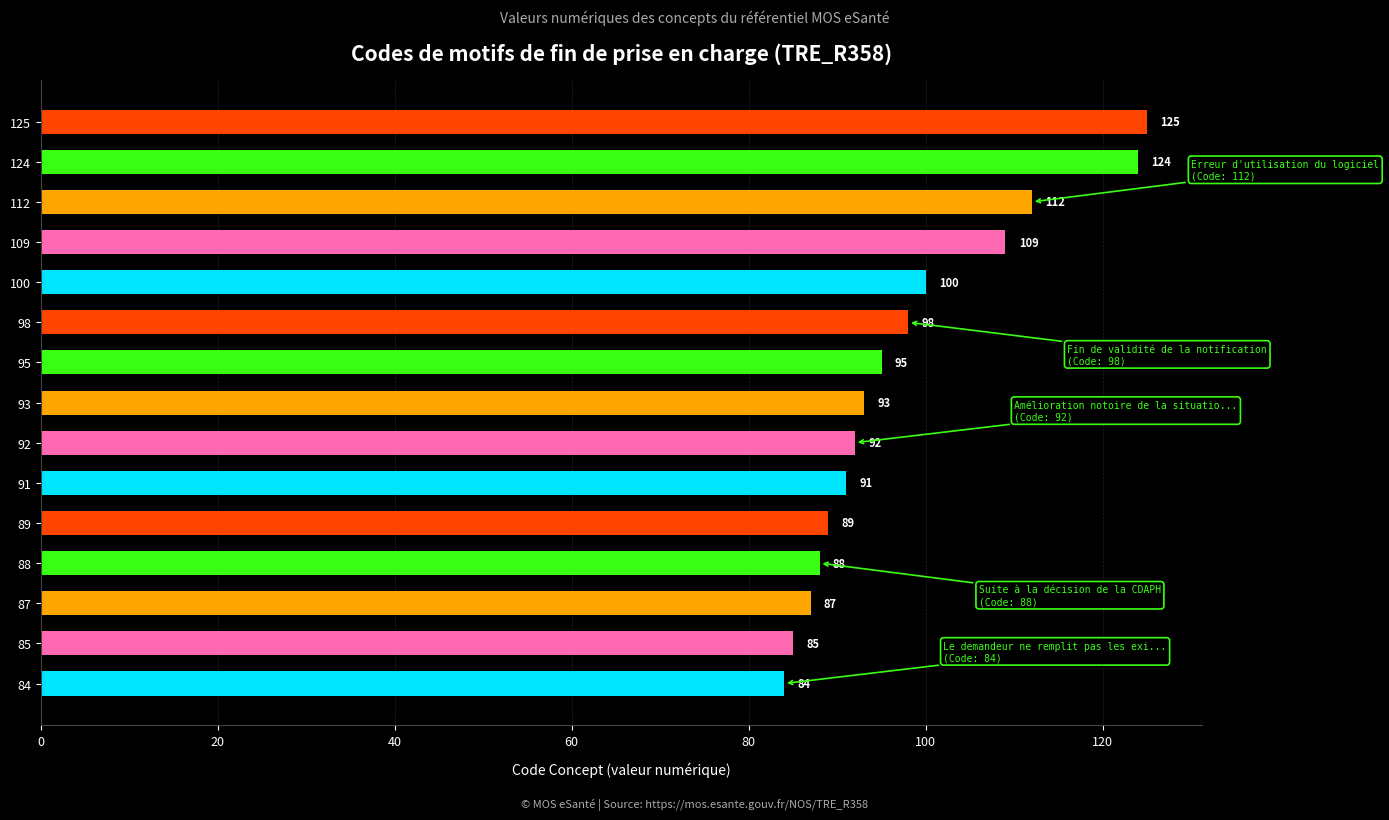

At which category does the chart reach its peak across all series?

125